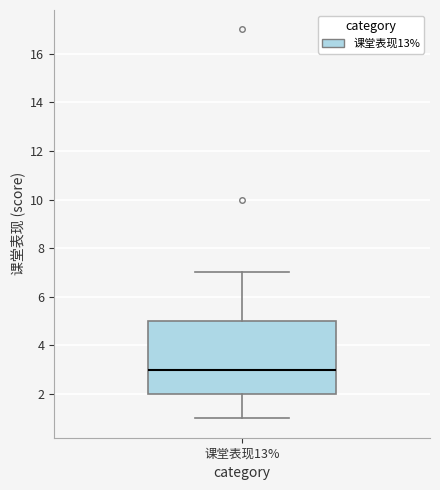

Where does the median line of the box for 课堂表现13% sit on the y-axis? The values are not printed on the chart, so give them approximately, as read against the axis.

3